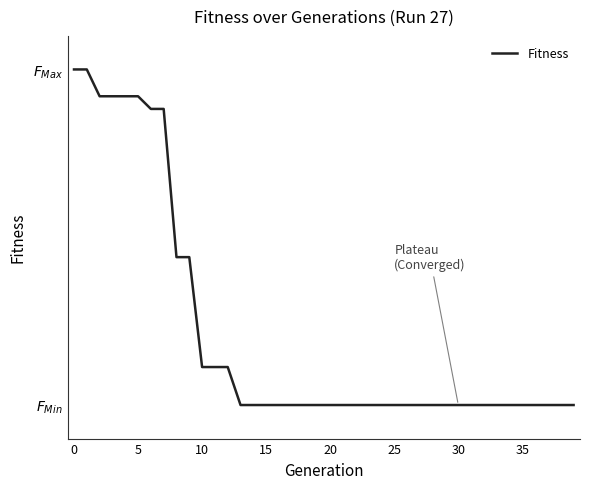

Is this an area chart (filled region under the line)?

No